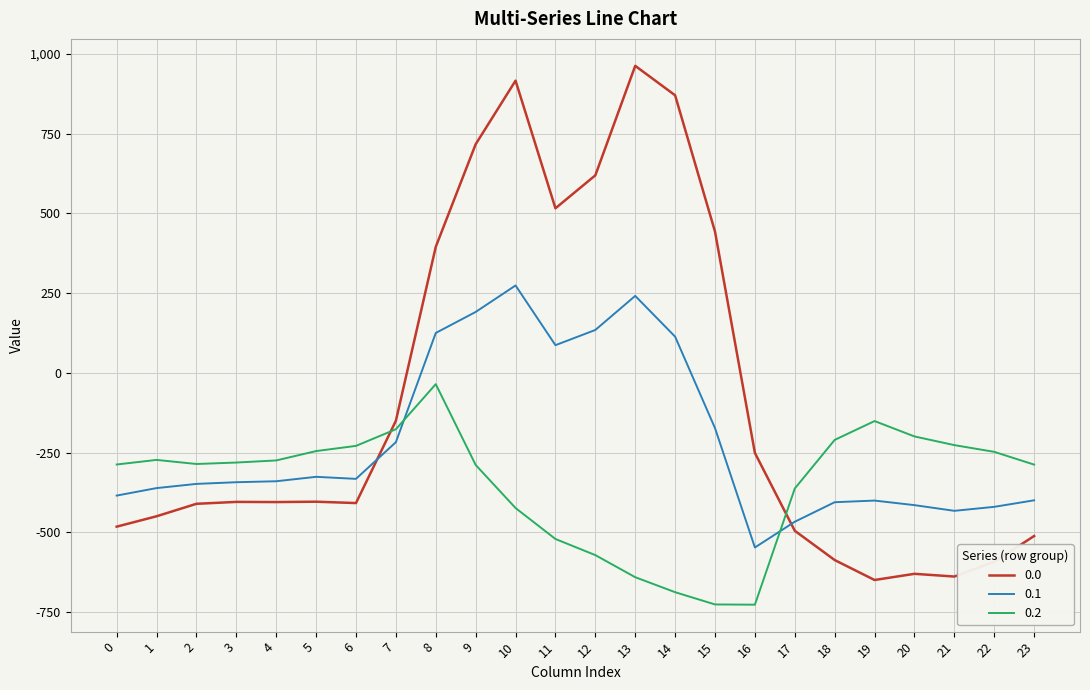

What is the difference between the highest and lowest values at 7?

67.0